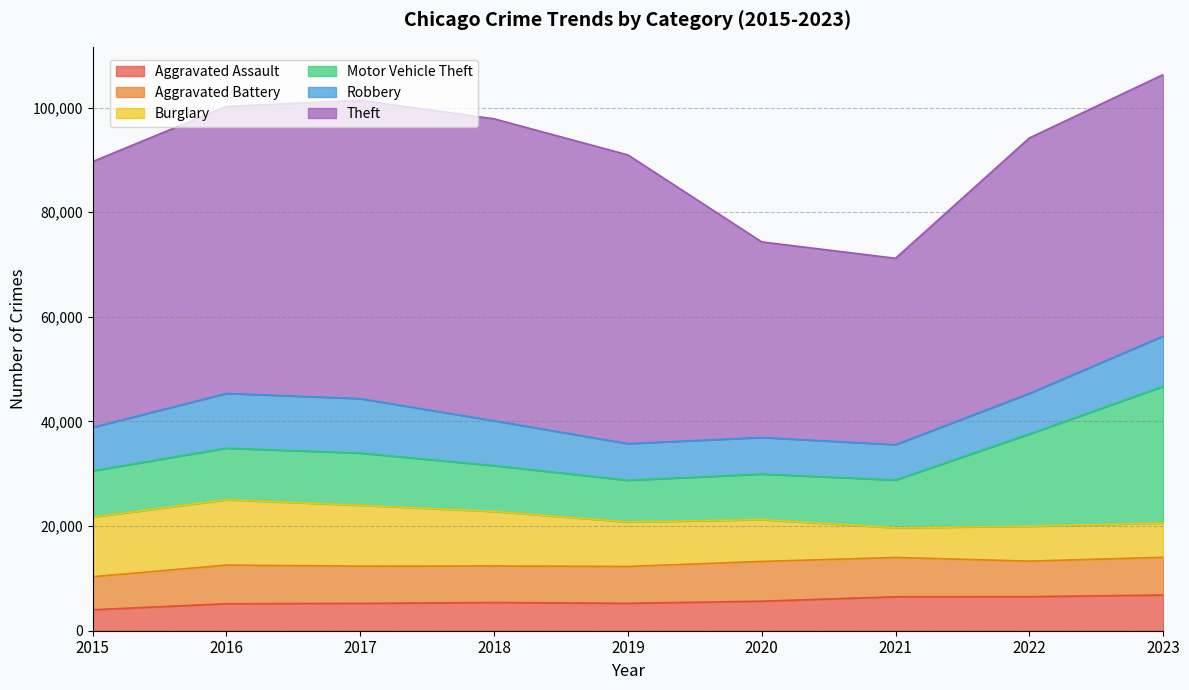

True or false: Theft and Motor Vehicle Theft intersect in this chart.

False